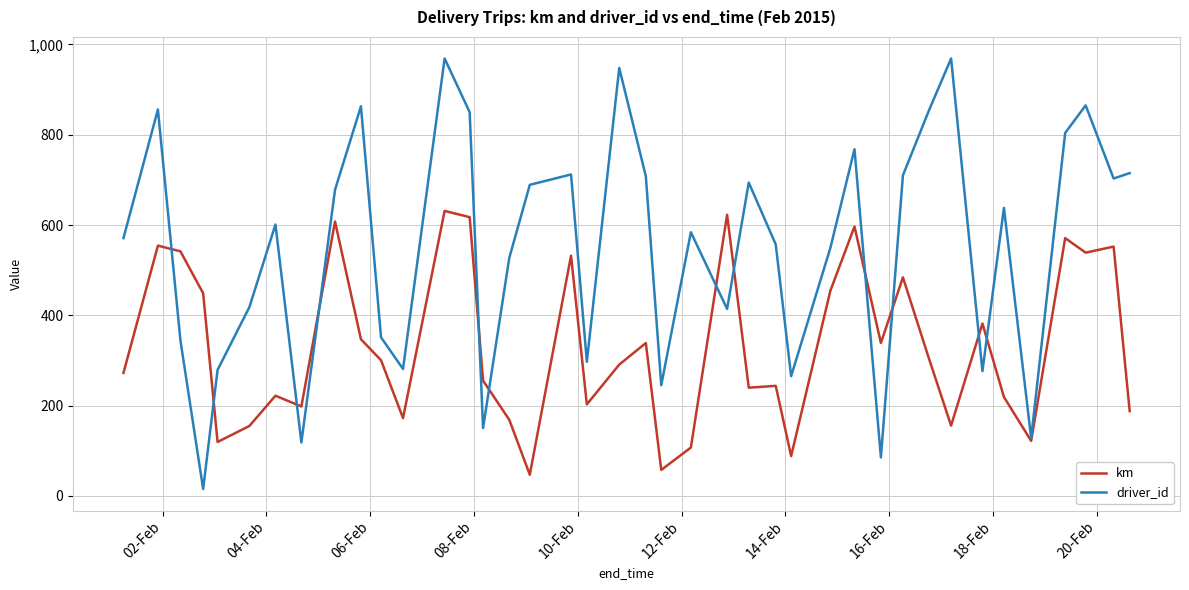

How many series are shown in this chart?

2